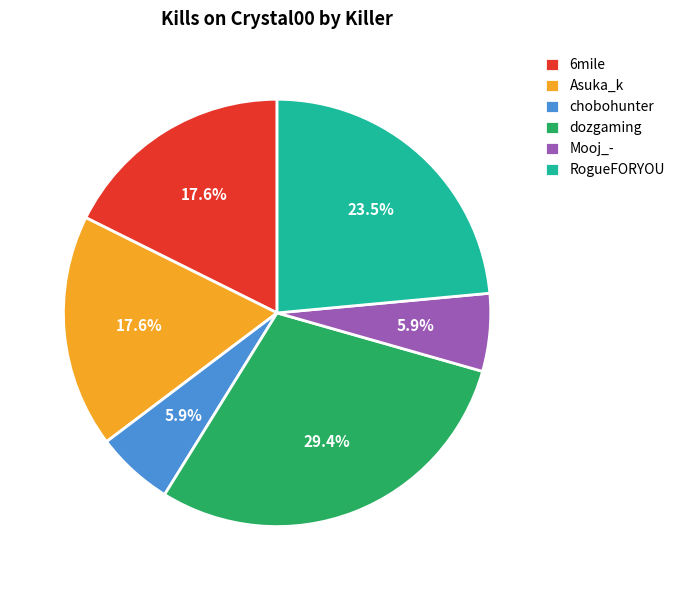

Does any single category account for the majority?

No